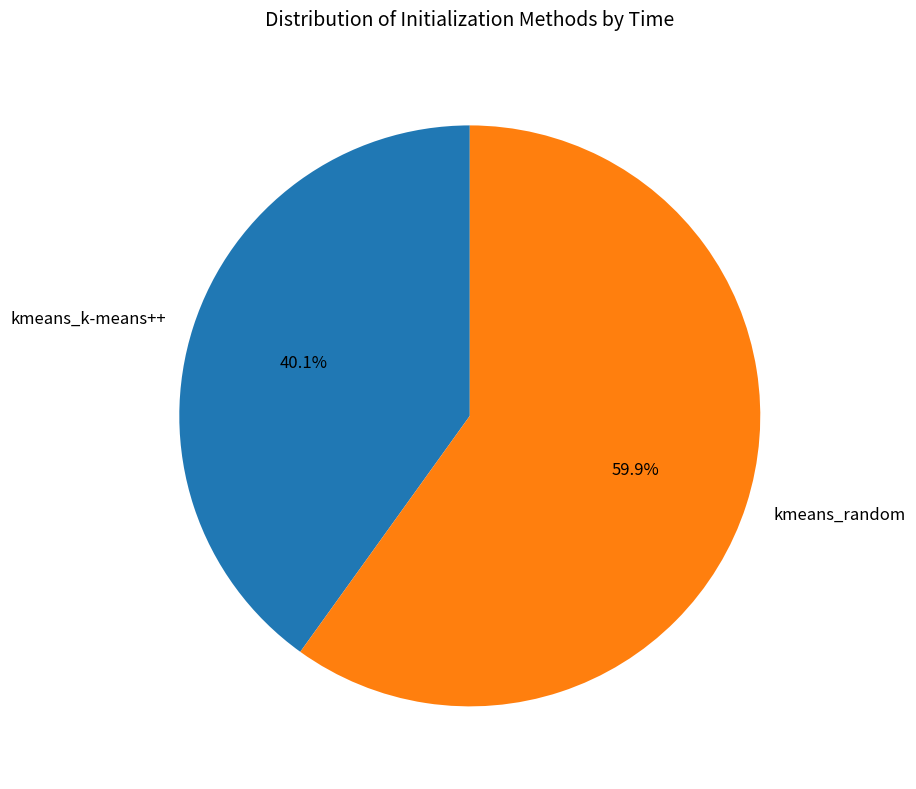

What is the smallest slice in the pie chart?

kmeans_k-means++